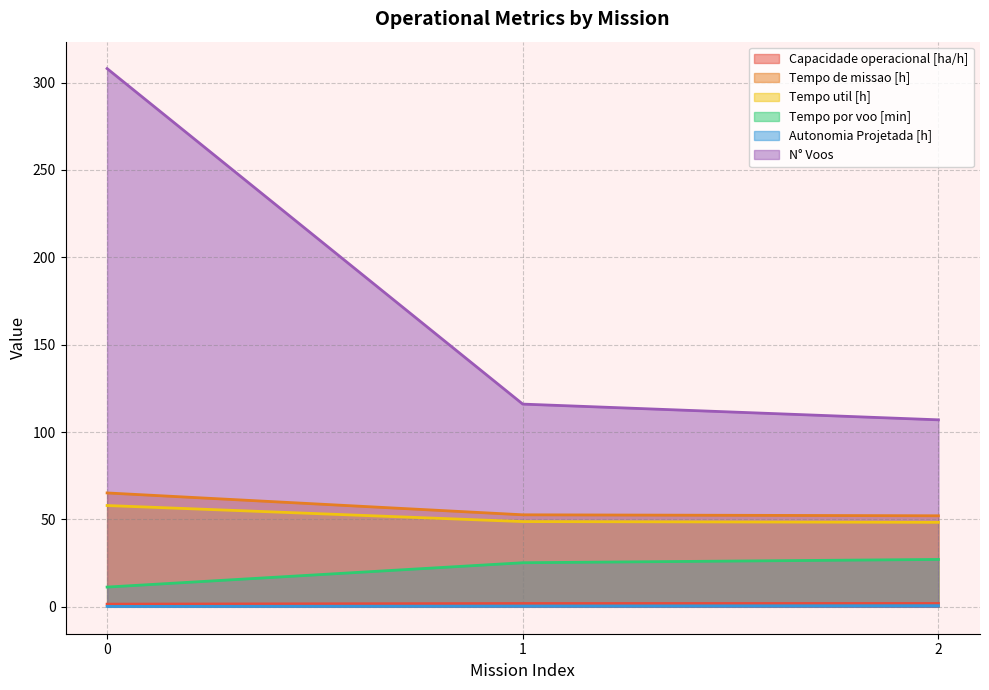

Which series changed the most between 0 and 2?

N° Voos